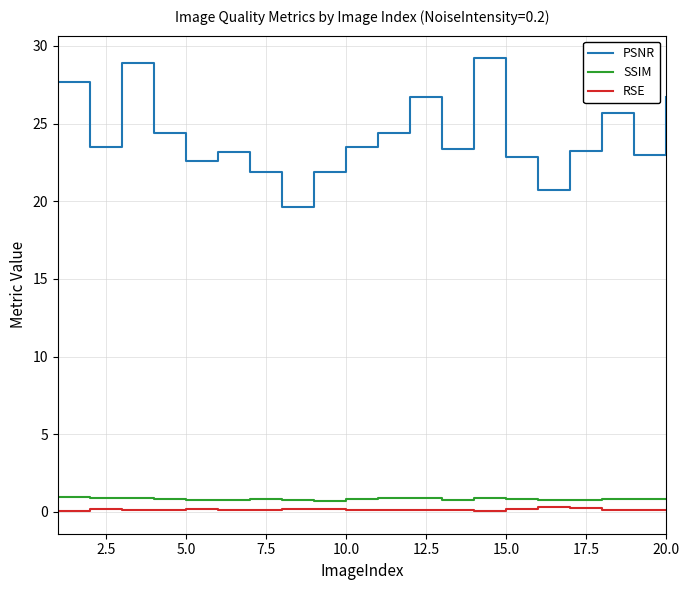

Which series has the widest spread of values?

PSNR